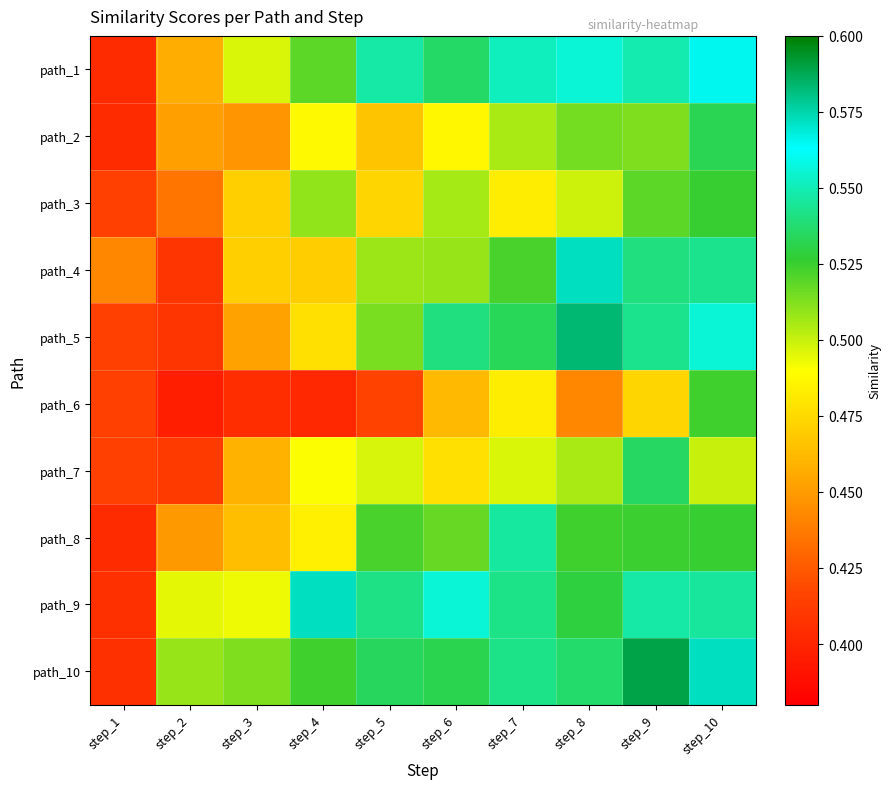

At step_2, list the series in order from largest to smallest.

path_10, path_9, path_1, path_2, path_8, path_3, path_7, path_4, path_5, path_6